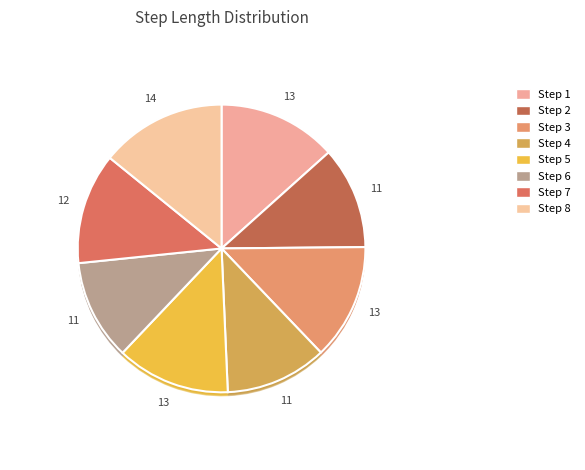

How much of the chart is everything except 6?

88.7%